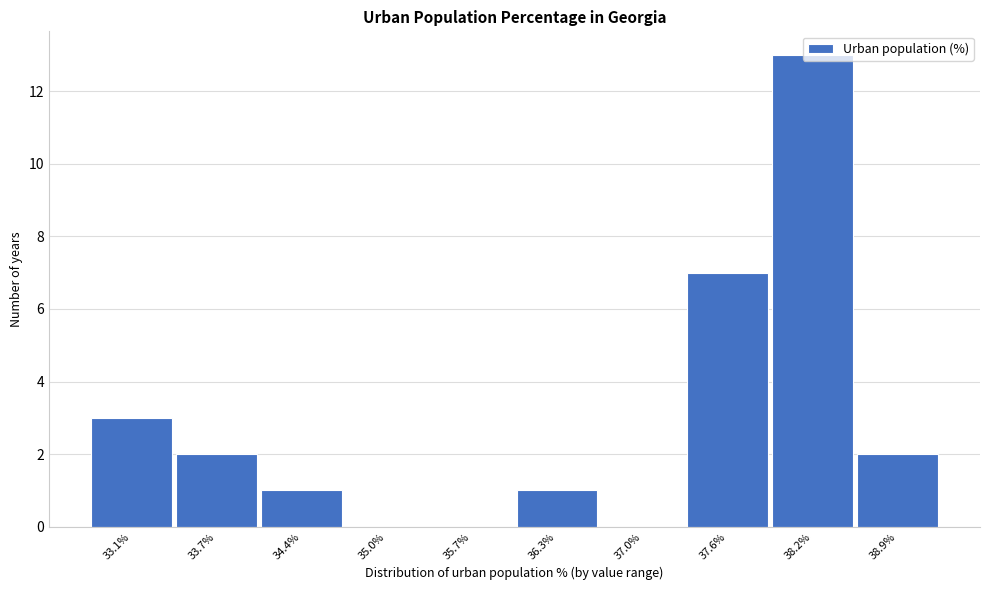

True or false: the data shows -8 at 35.0%.

False